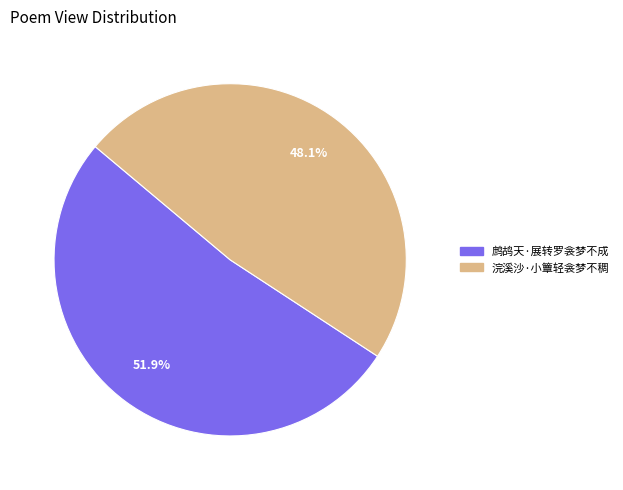

What portion of the pie excludes 浣溪沙·小簟轻衾梦不稠?

51.9%